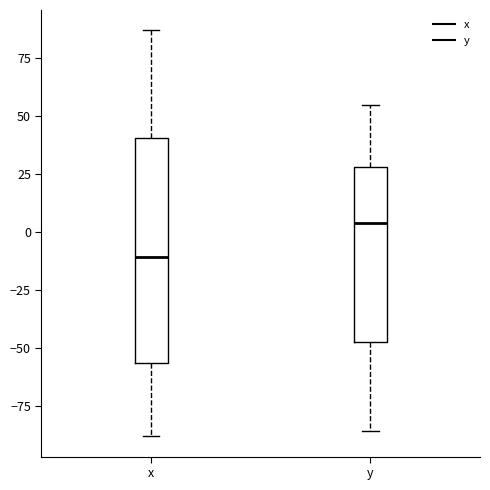

Reading left to right, transcribe this box plot: for each box, give where its median line is, the range the box spans, and where its two whiskers end, as read against the y-axis. The values are not printed on the chart, so give them approximately, as read against the axis.

x: median -10, box -55 to 40, whiskers -90 to 85
y: median 5, box -45 to 30, whiskers -85 to 55